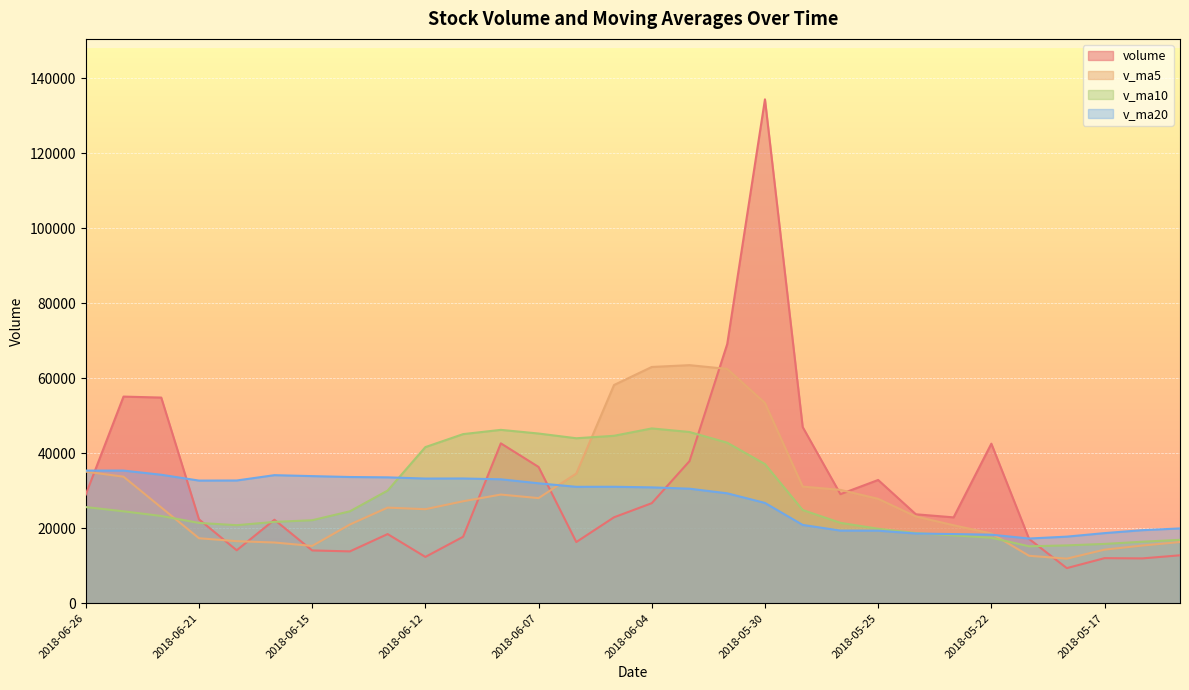

What is the sum of all v_ma10 values?

853051.5